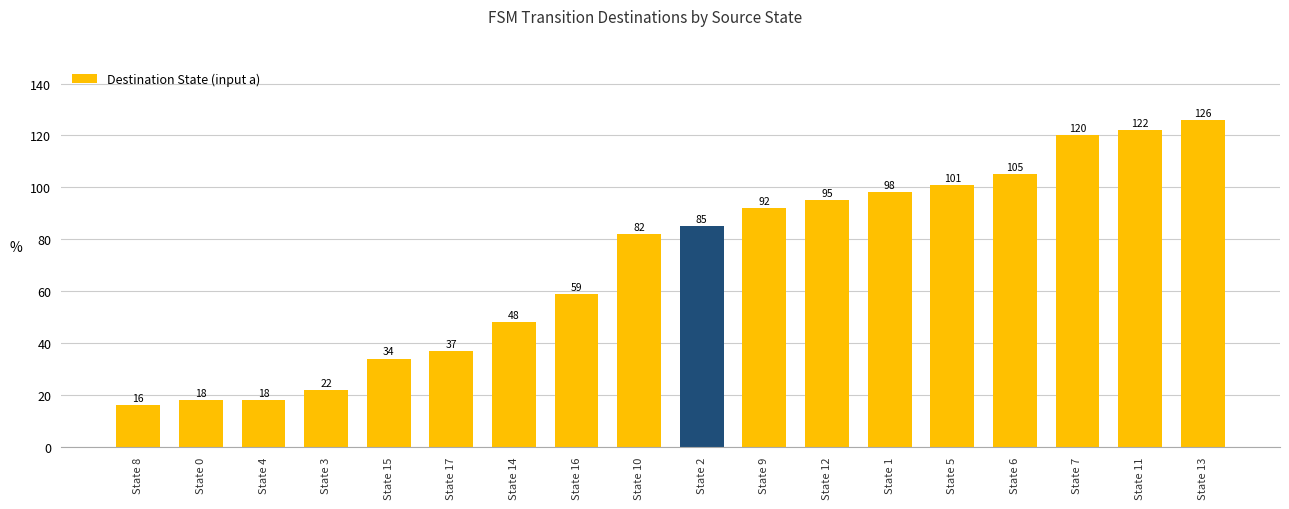

What is the change in value from State 4 to State 6?

+87